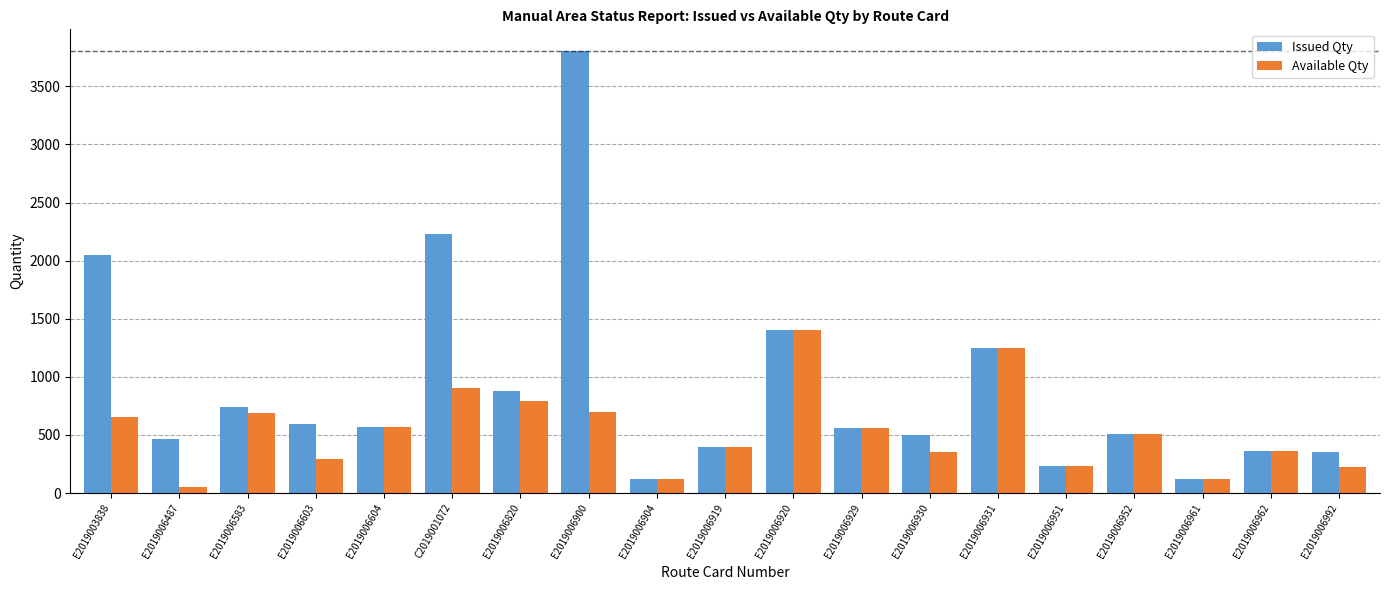

Which category has the highest value across all series?

E2019006900